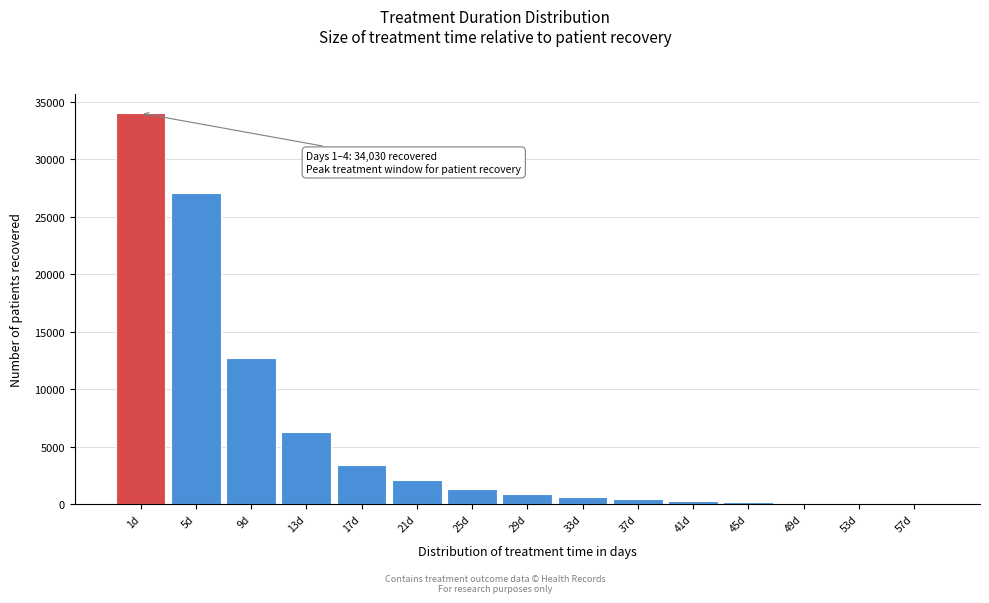

What is the greatest value displayed?

34030